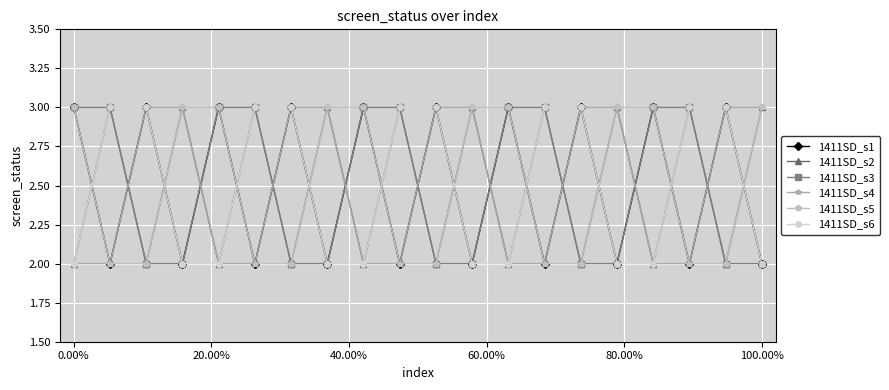

What is the sum of all 1411SD_s3 values?

50